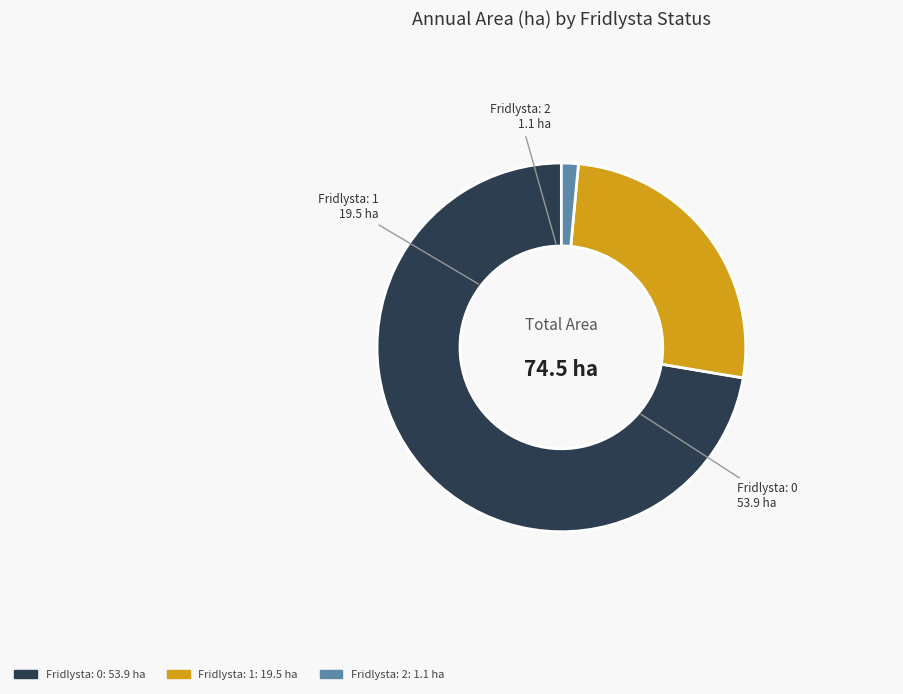

How many segments does this pie chart have?

3